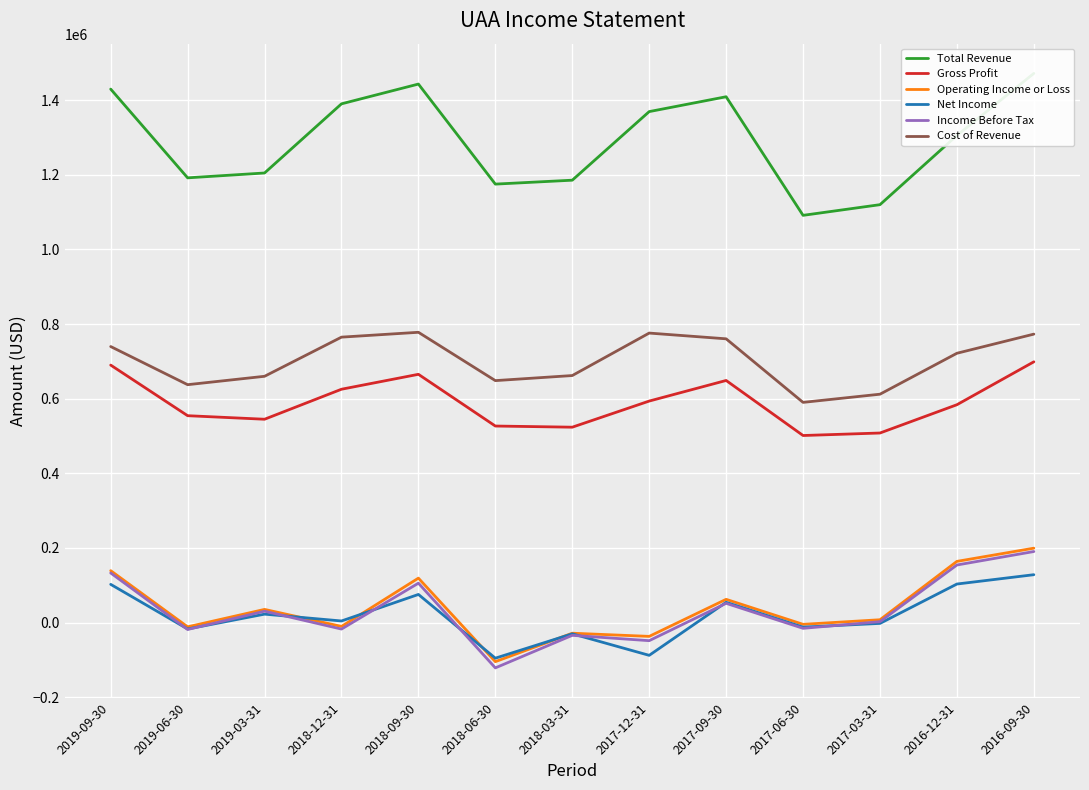

At which category is the sum across all series the highest?

2016-09-30